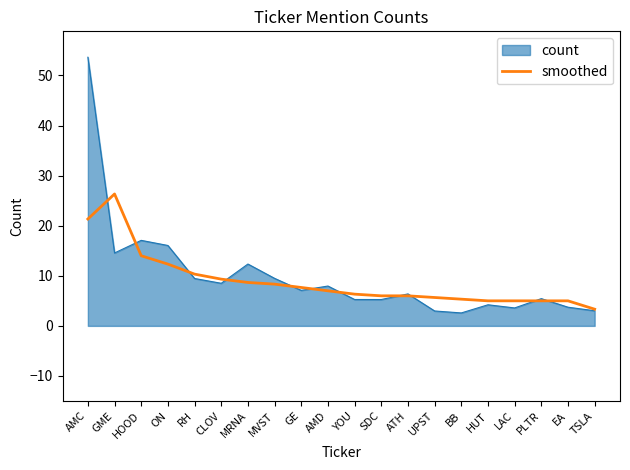

List the series in order of their peak value, highest first.

count, smoothed